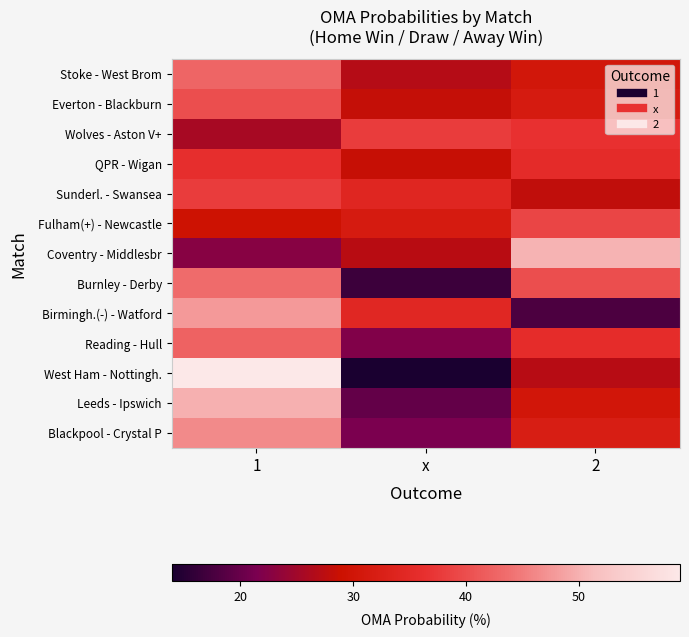

Rank the series at 1 from lowest to highest value.

Coventry - Middlesbr, Wolves - Aston V+, Fulham(+) - Newcastle, QPR - Wigan, Sunderl. - Swansea, Everton - Blackburn, Reading - Hull, Stoke - West Brom, Burnley - Derby, Blackpool - Crystal P, Birmingh.(-) - Watford, Leeds - Ipswich, West Ham - Nottingh.